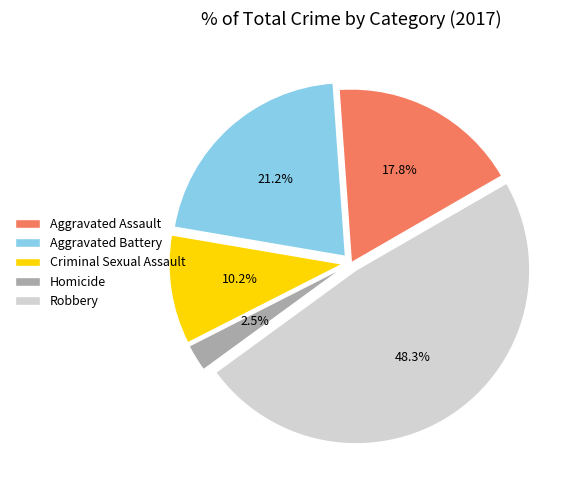

Does Homicide account for over 50% of the chart?

No